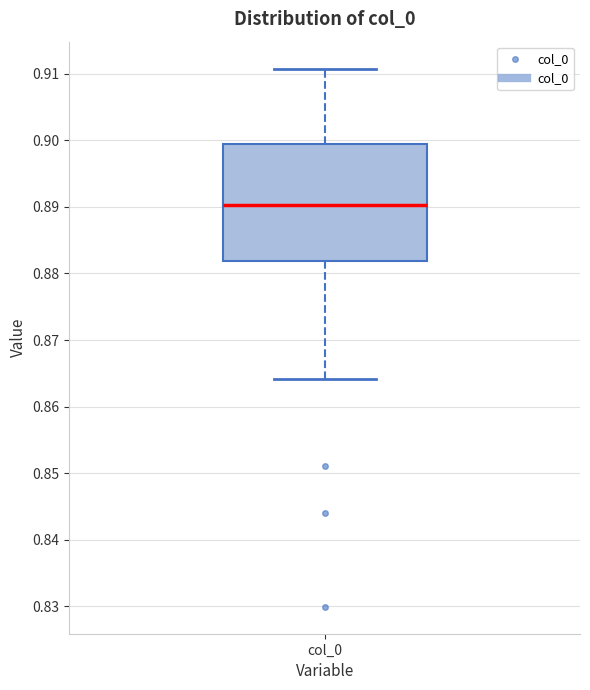

Transcribe this box plot: give where the median line is, the range the box spans, and where the two whiskers end, as read against the y-axis. The values are not printed on the chart, so give them approximately, as read against the axis.

median 0.890, box 0.882 to 0.900, whiskers 0.864 to 0.911